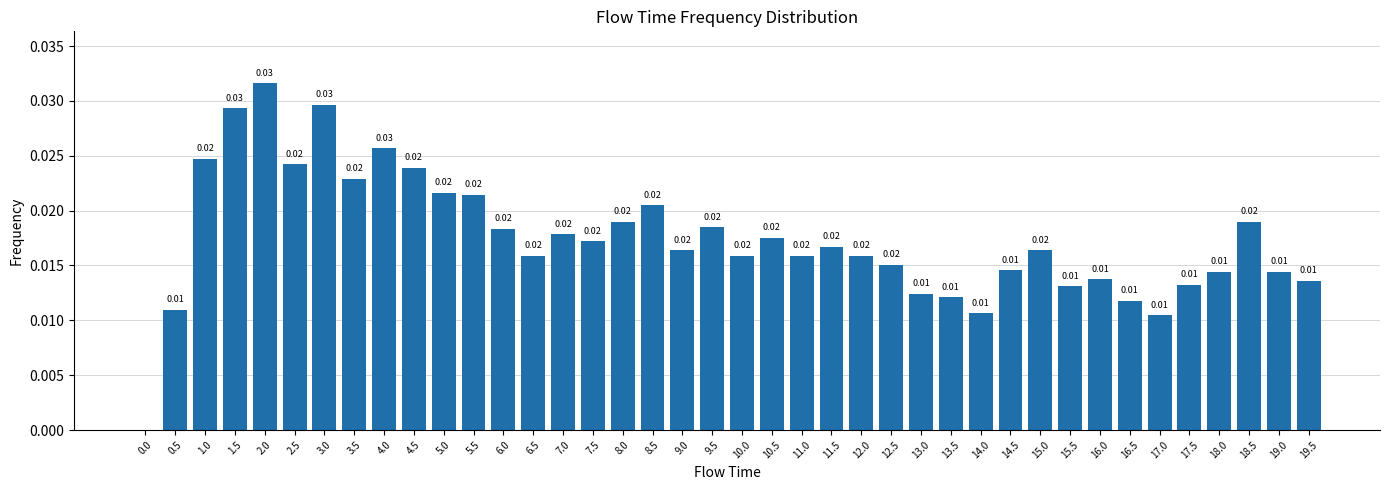

Which has a higher value, 6.5 or 13.5?

6.5